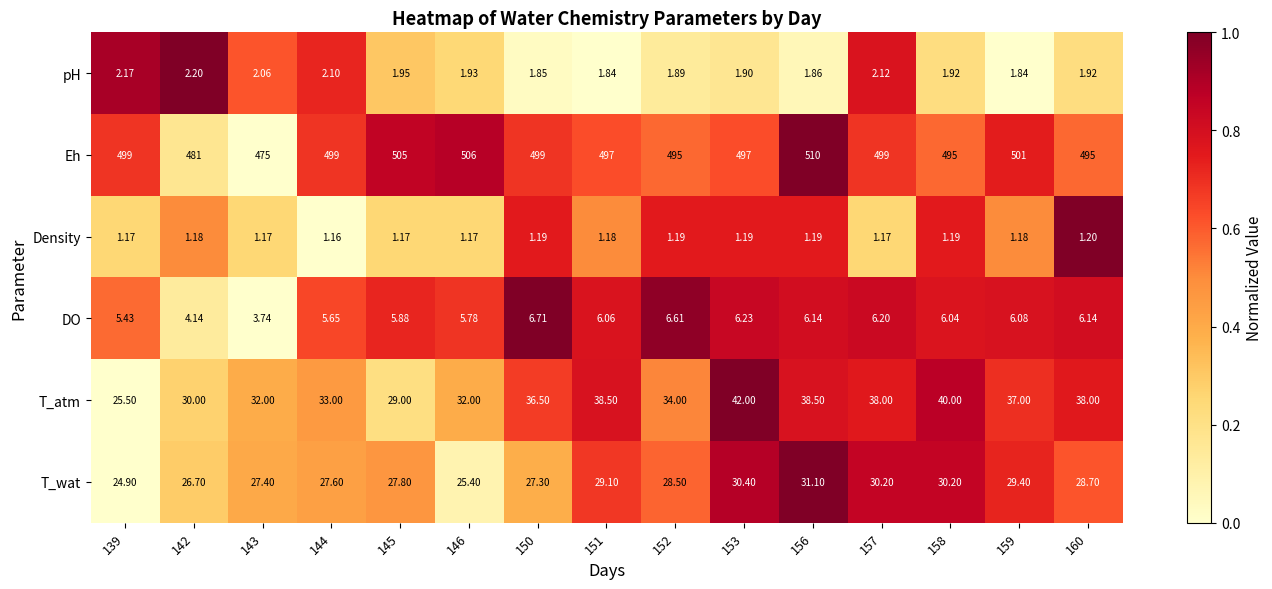

At which category does the chart reach its peak across all series?

156